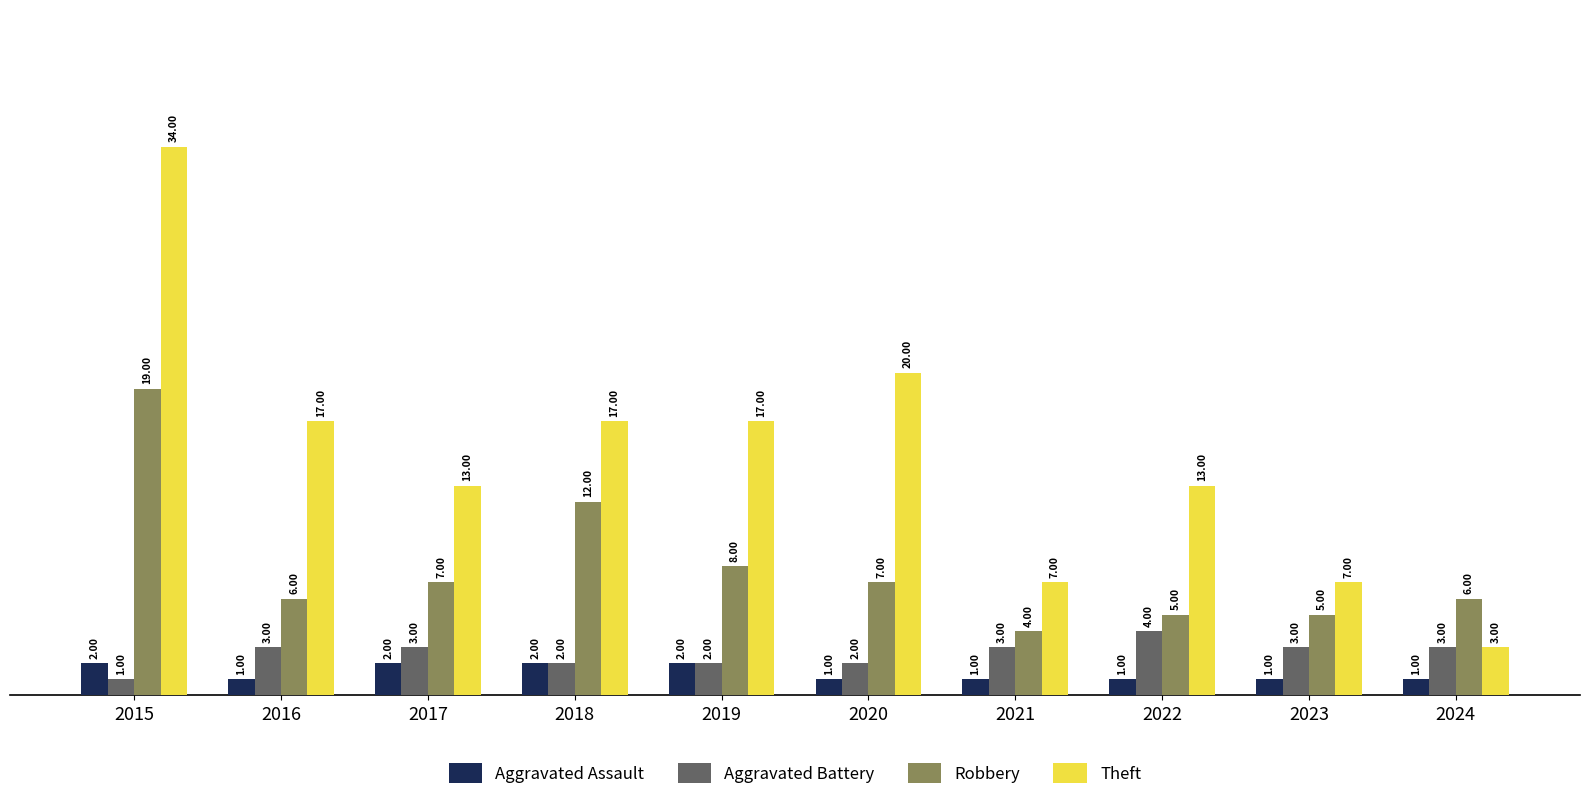

Which category has the highest value across all series?

2015